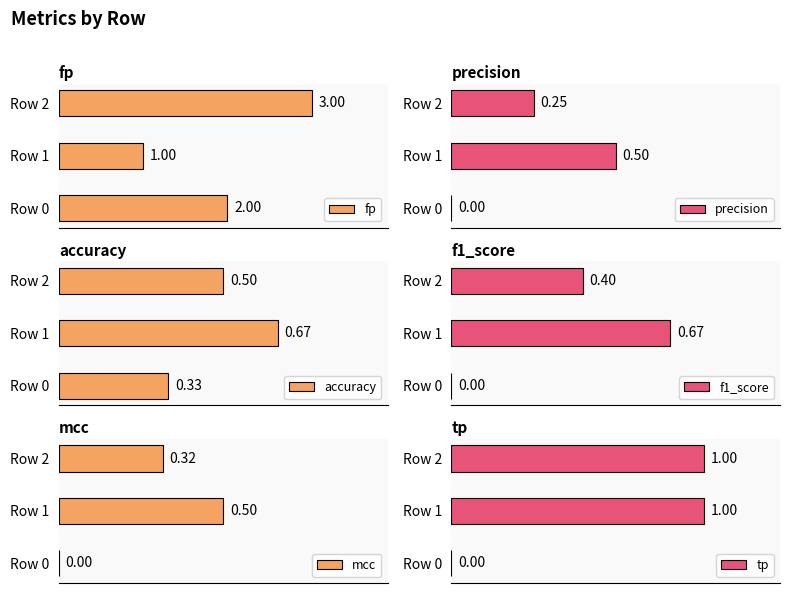

List the labels in order of fp value, smallest first.

Row 1, Row 0, Row 2